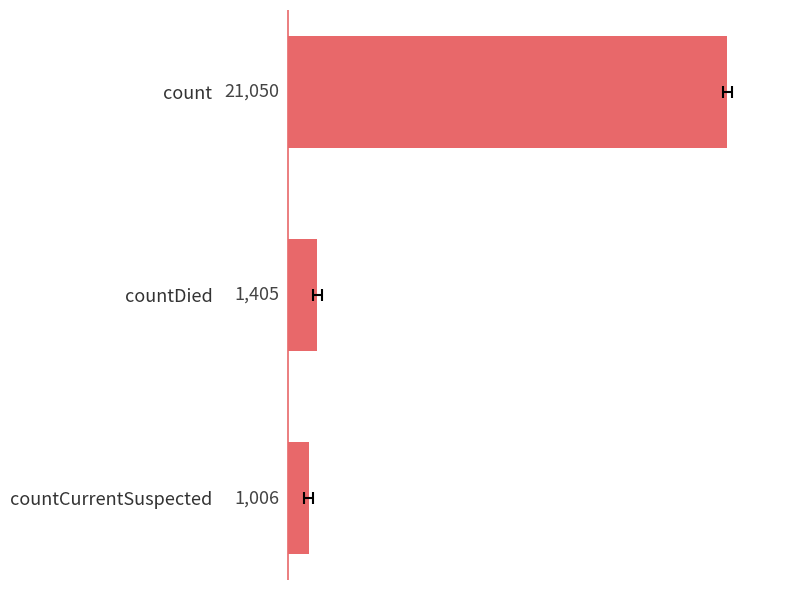

Count the number of categories in the chart.

3